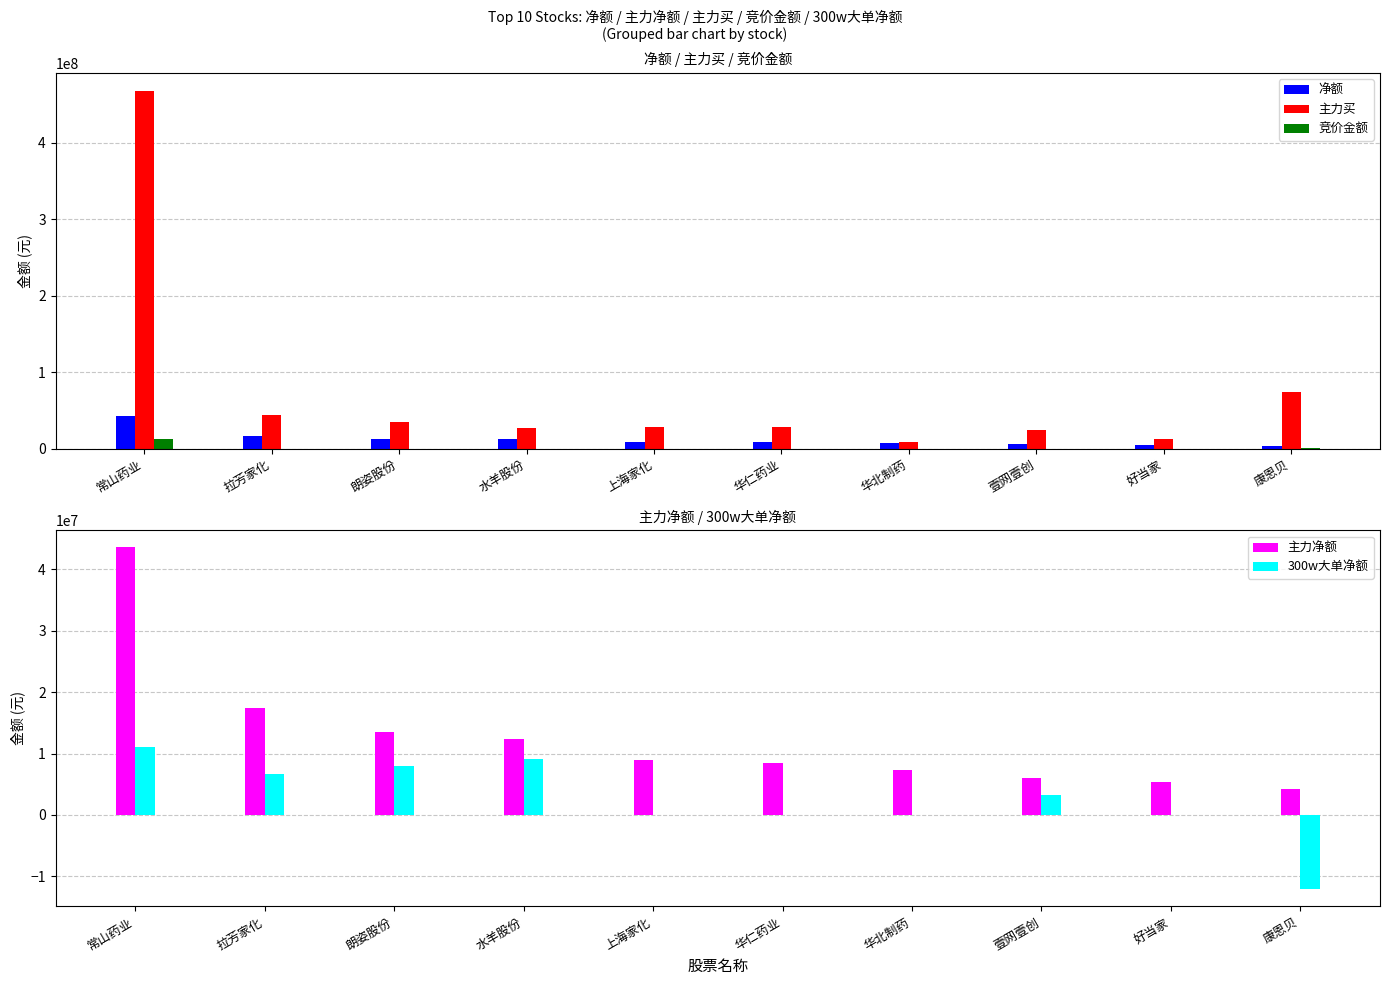

Which category has the lowest value across all series?

康恩贝